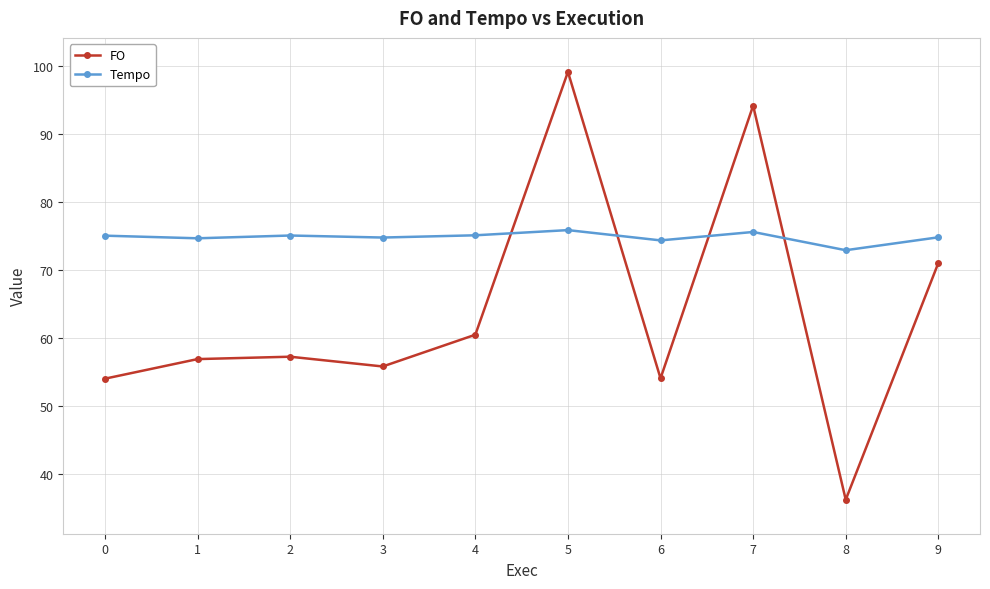

True or false: Tempo has more than 1 interior local peaks.

True